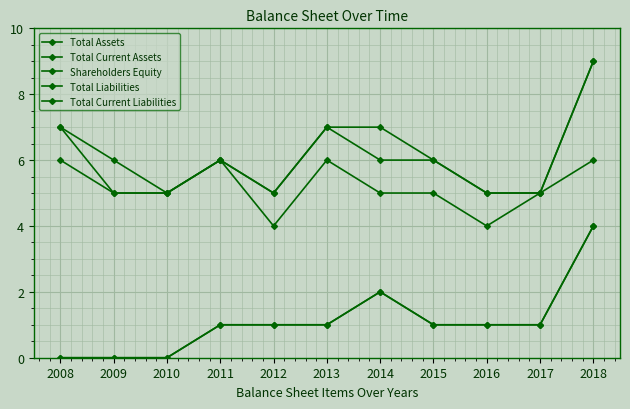

Rank the series by their maximum value, from lowest to highest.

Total Liabilities, Total Current Liabilities, Shareholders Equity, Total Assets, Total Current Assets